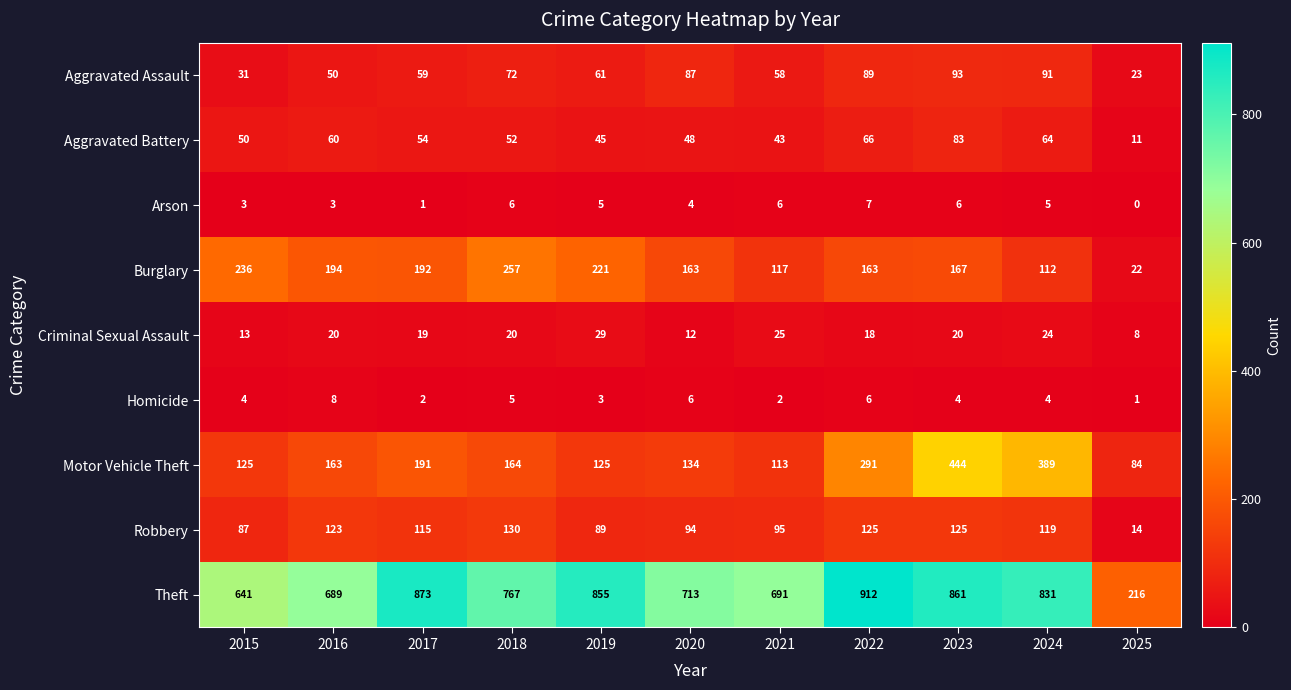

Between 2021 and 2023, which series saw the biggest shift?

Motor Vehicle Theft